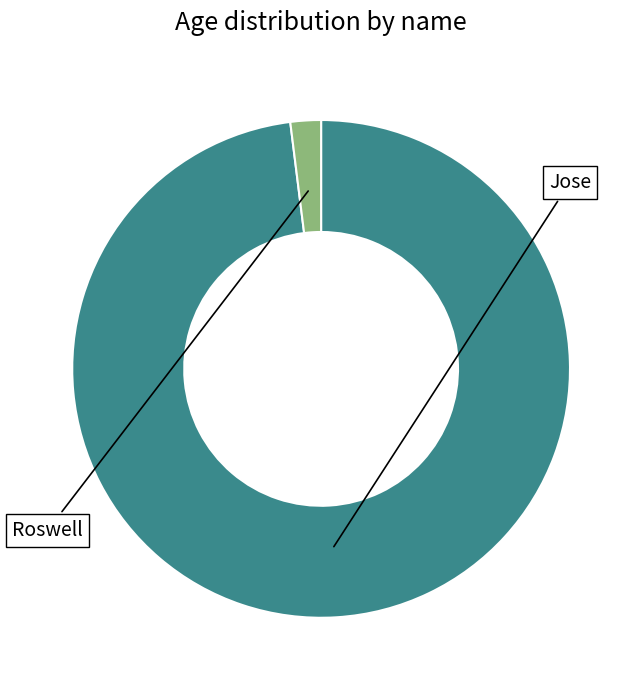

Is there any slice that represents more than half of the pie?

Yes